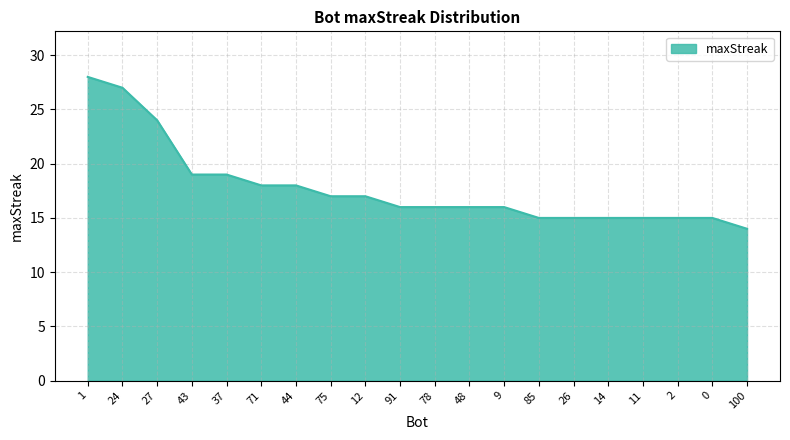

Which category has the highest value across all series?

1